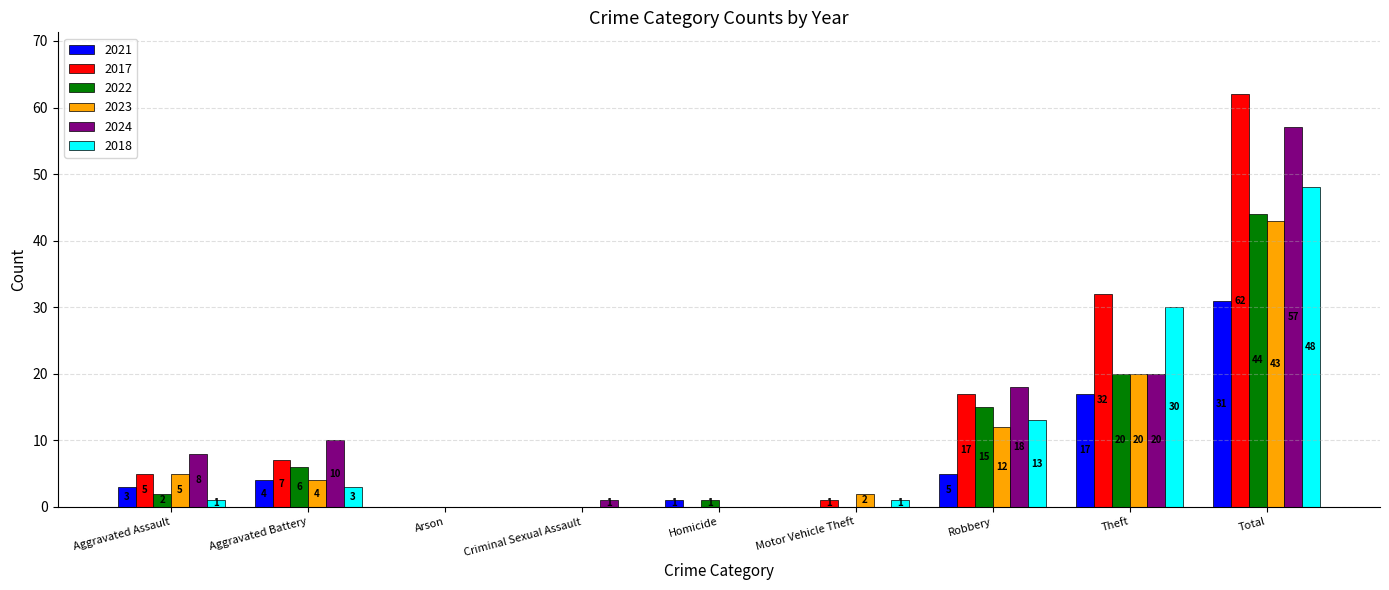

Which series changed the most between Robbery and Total?

2017